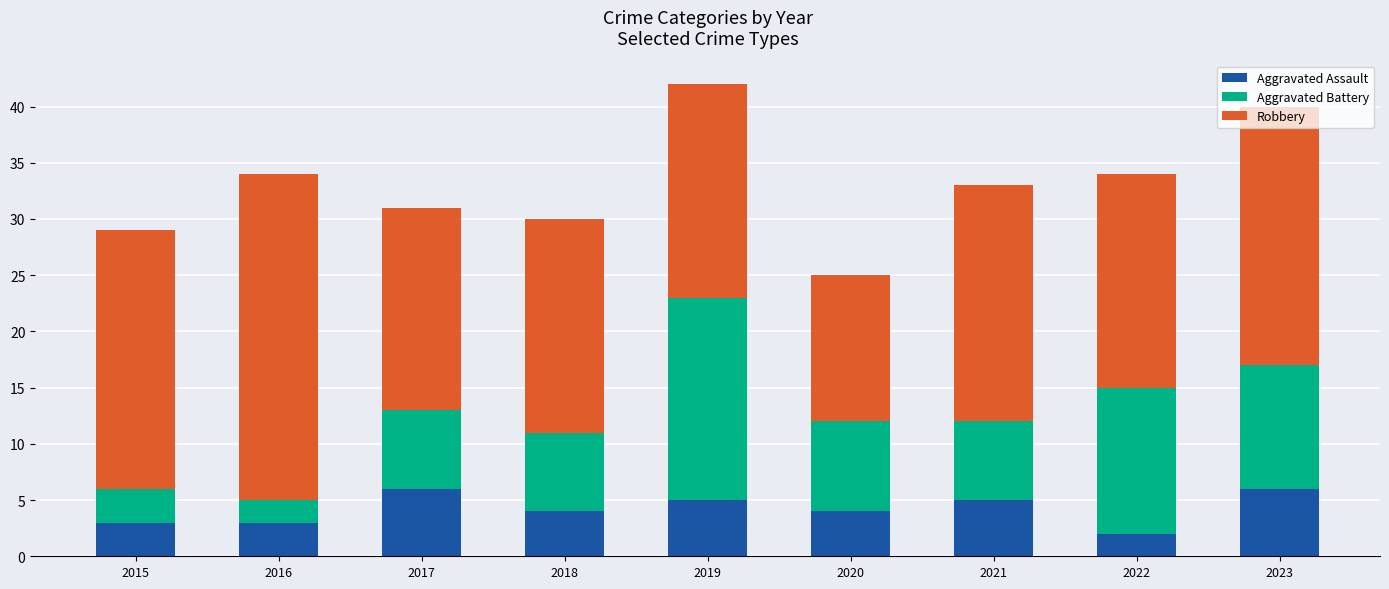

What are all the series names shown in the legend?

Aggravated Assault, Aggravated Battery, Robbery